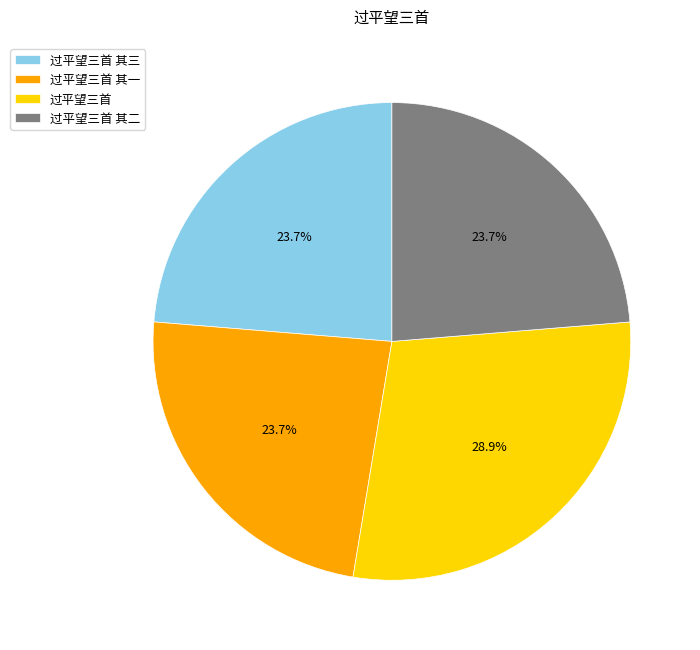

True or false: 过平望三首 accounts for 41% of the total.

False